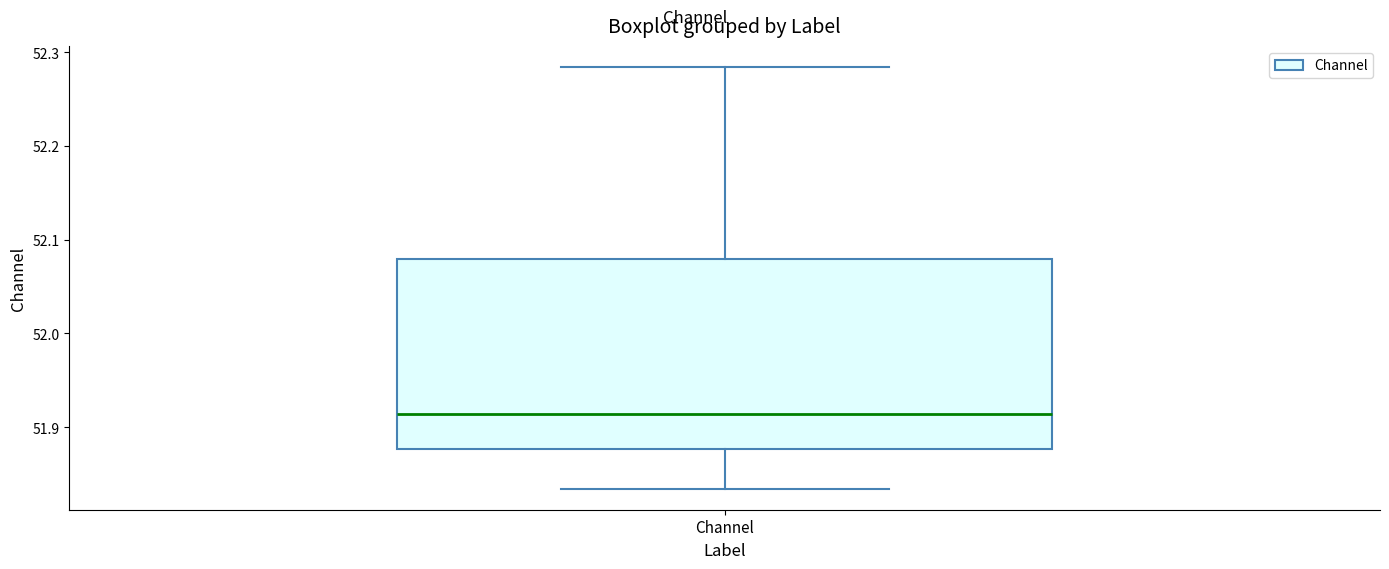

Where does the median line of the box for Channel sit on the y-axis? The values are not printed on the chart, so give them approximately, as read against the axis.

51.91